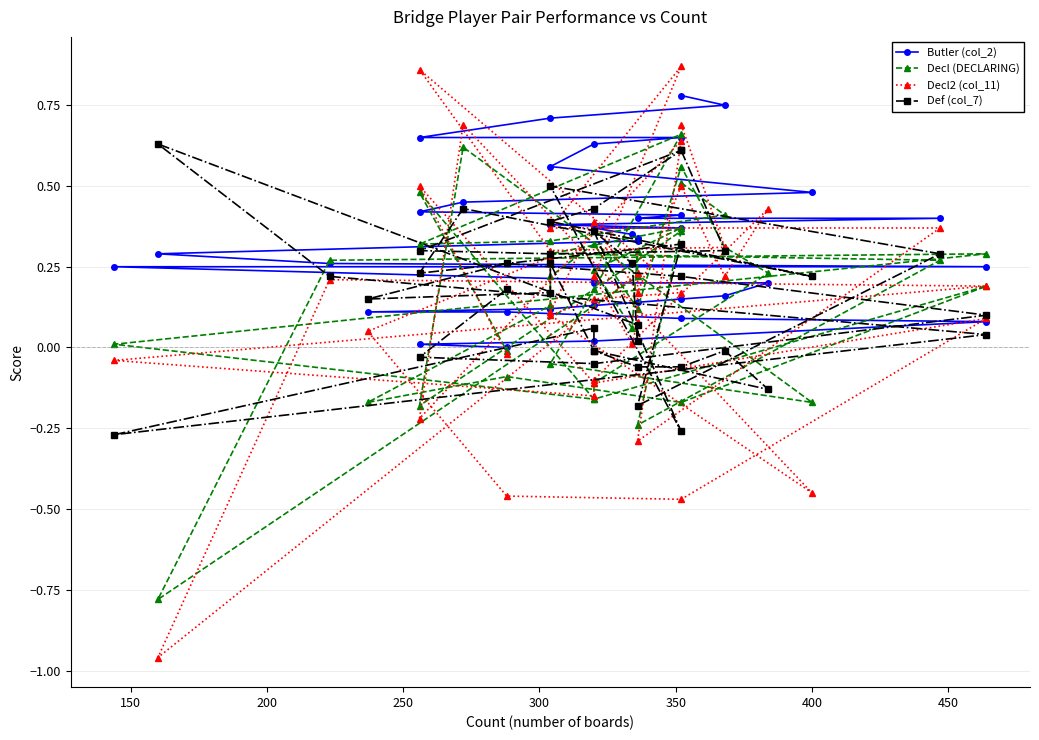

How many data points in Decl2 (col_11) are above 0?

28